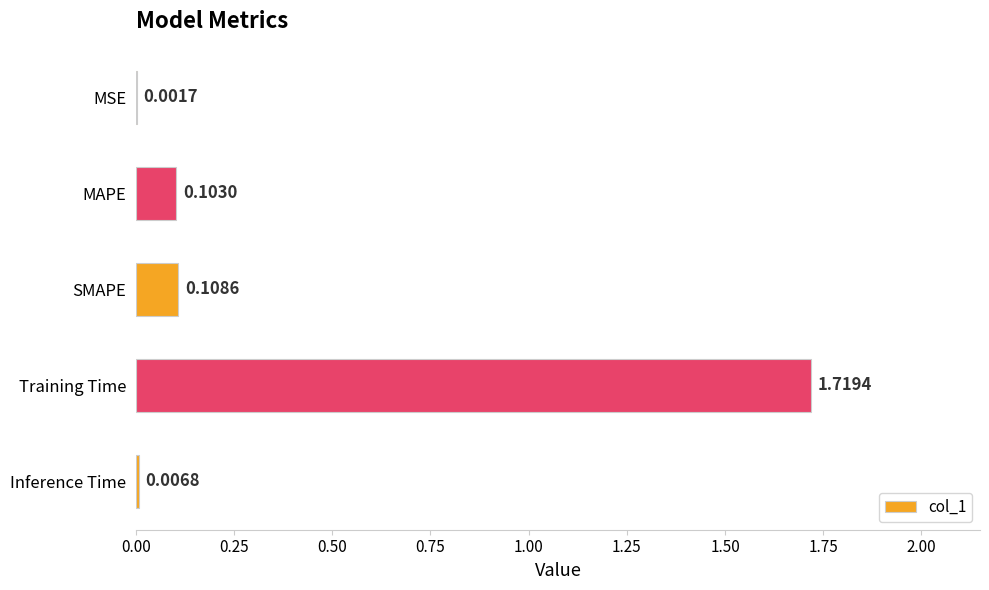

What is the sum of the values at Training Time and MAPE?

1.8